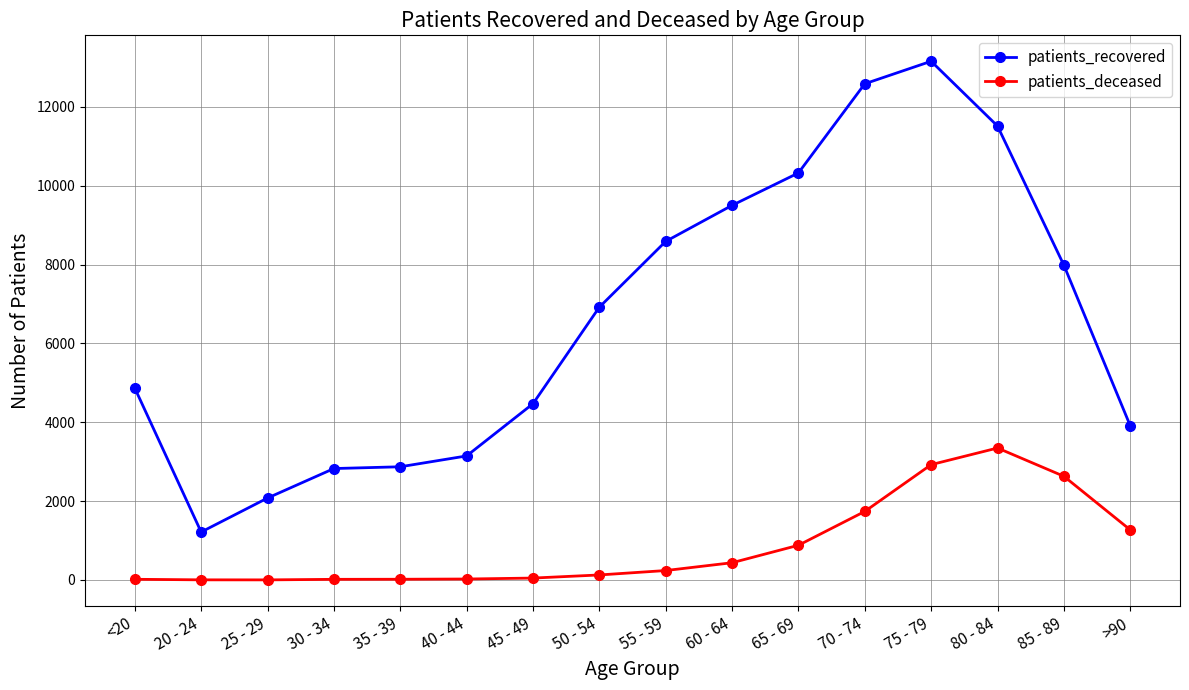

What is the difference between the patients_deceased values at 45 - 49 and 85 - 89?

2582